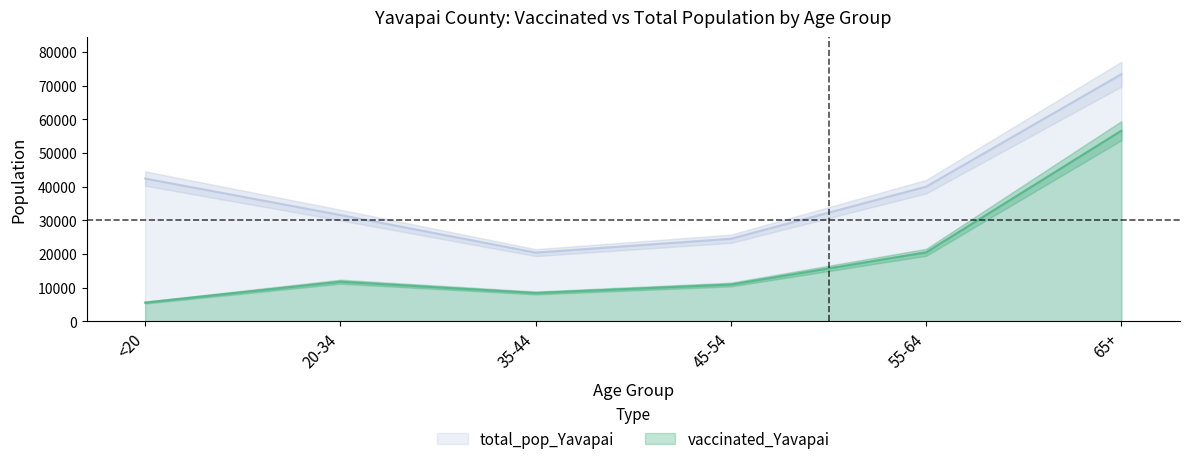

Which category has the lowest value across all series?

<20